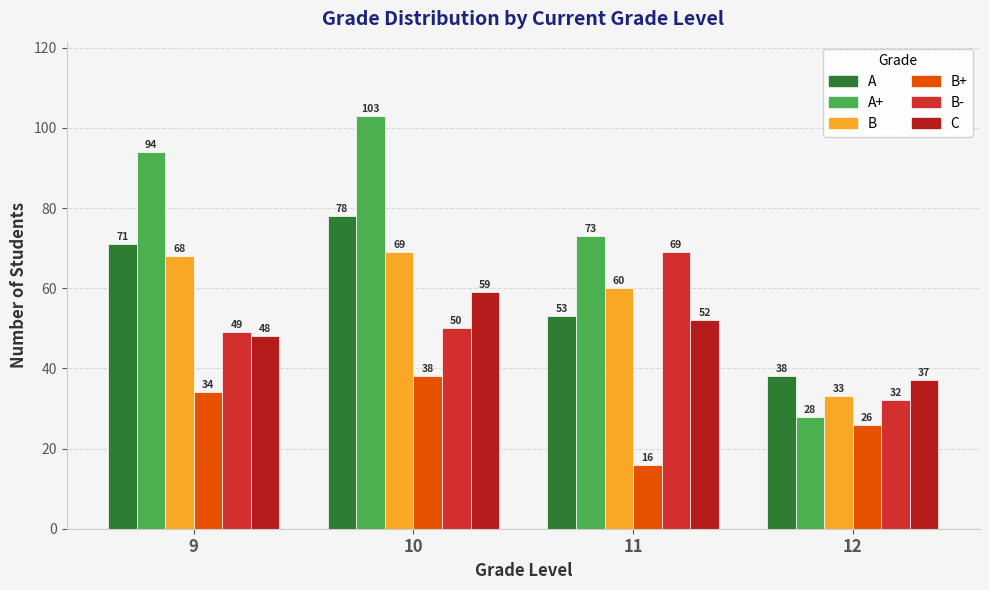

What is the sum of all A+ values?

298